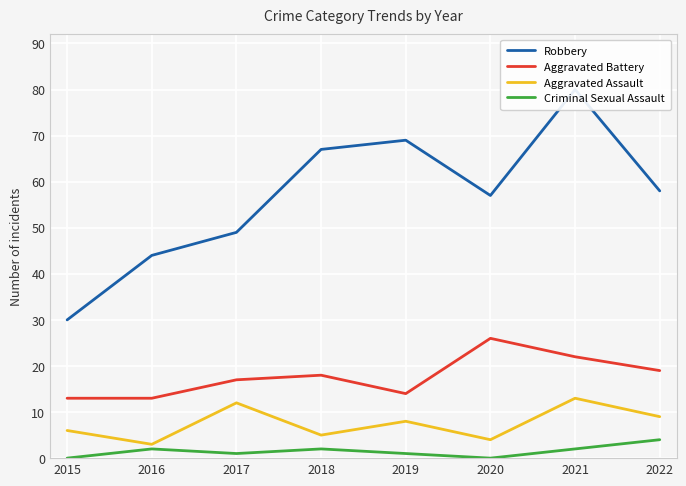

List the labels in order of Aggravated Assault value, smallest first.

2016, 2020, 2018, 2015, 2019, 2022, 2017, 2021